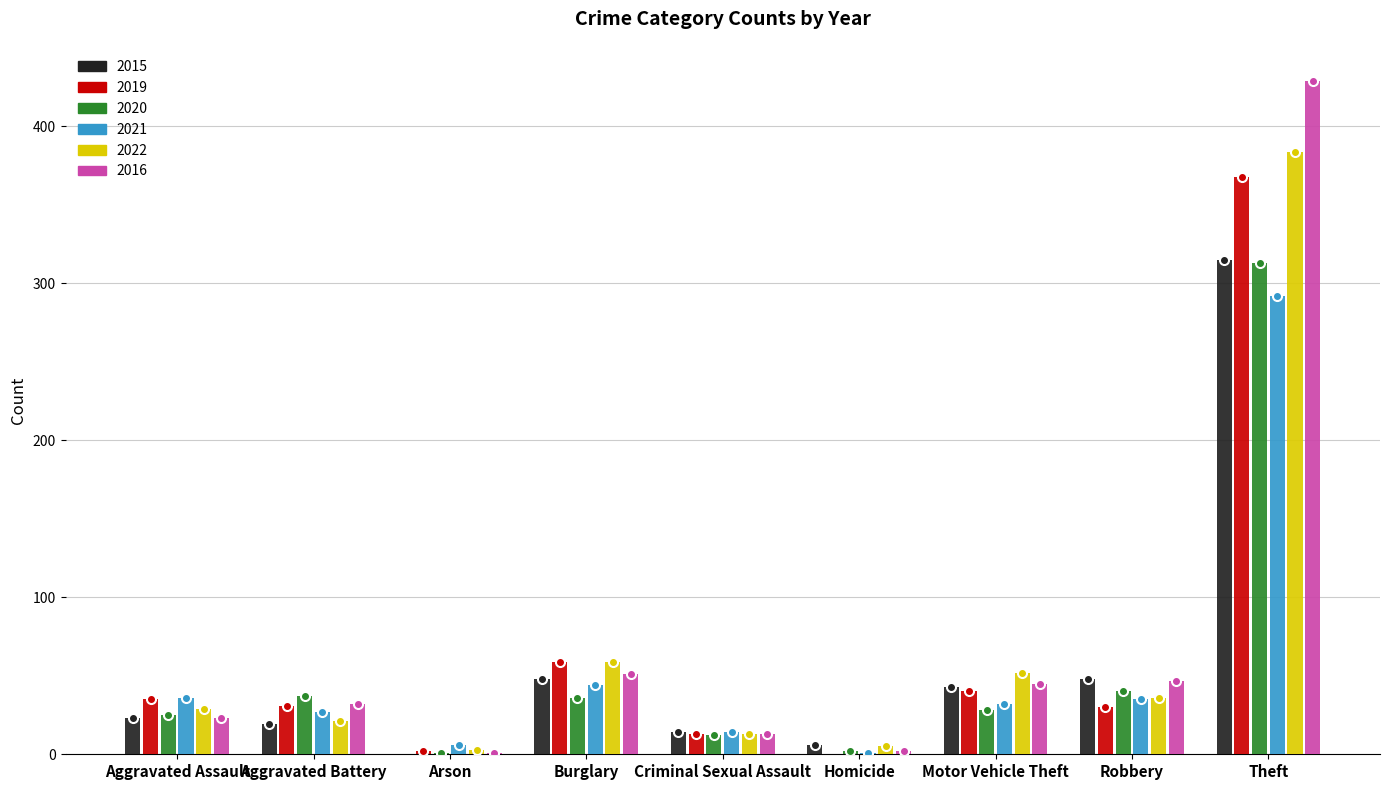

The value of 2021 at Motor Vehicle Theft is 32. True or false?

True